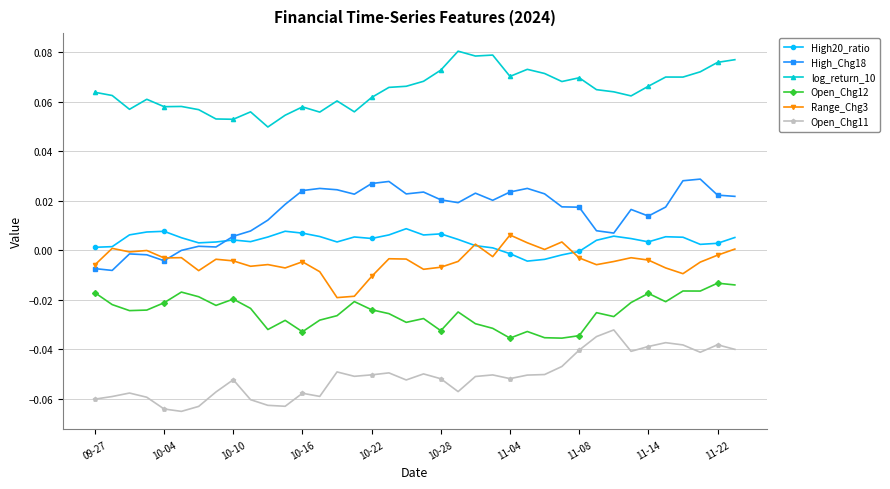

Which series has the largest total across all categories?

log_return_10